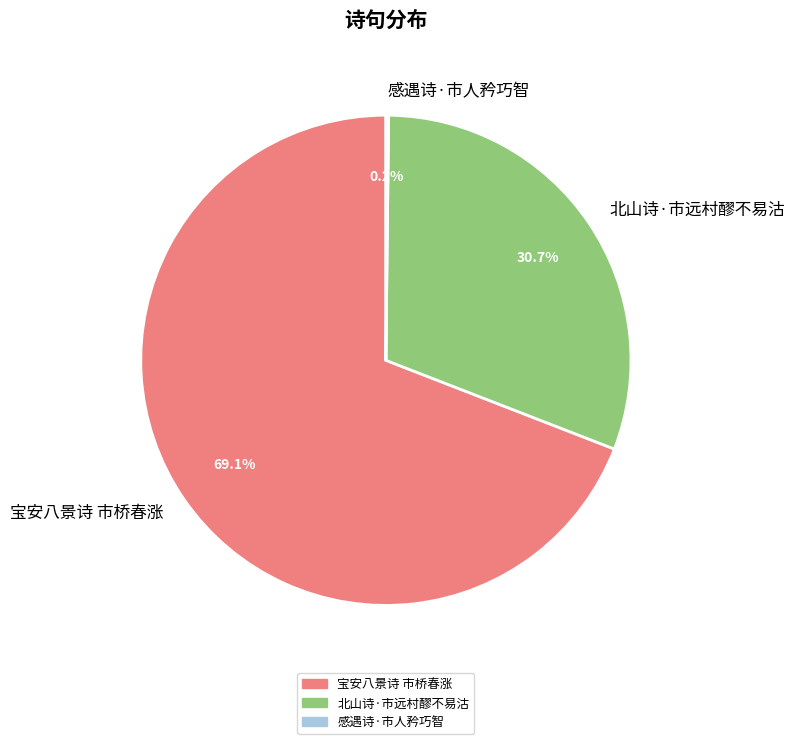

Do 北山诗·市远村醪不易沽 and 宝安八景诗 市桥春涨 together represent more than half of the pie?

Yes